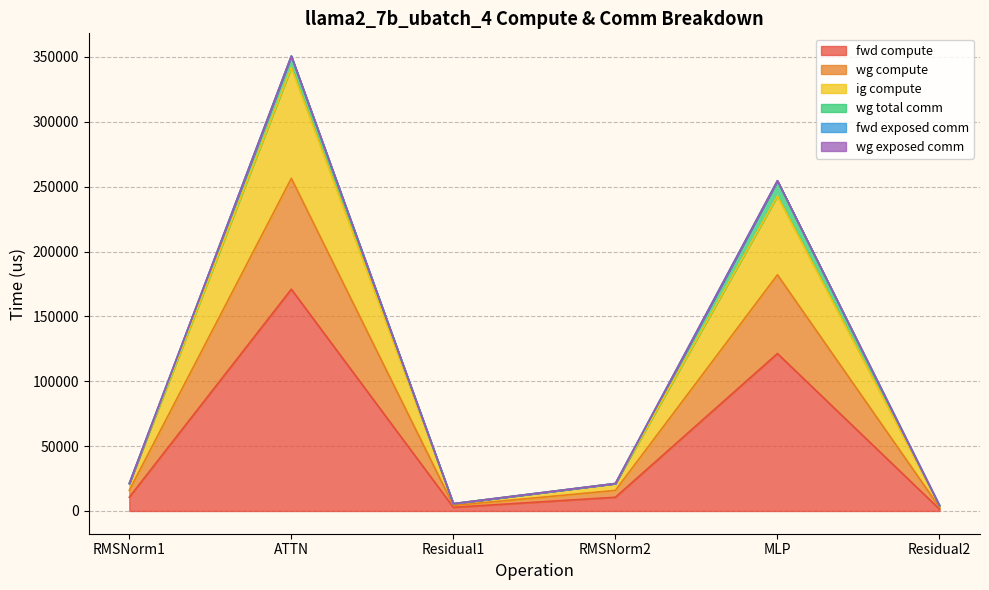

True or false: ig compute and wg compute cross at least once.

False